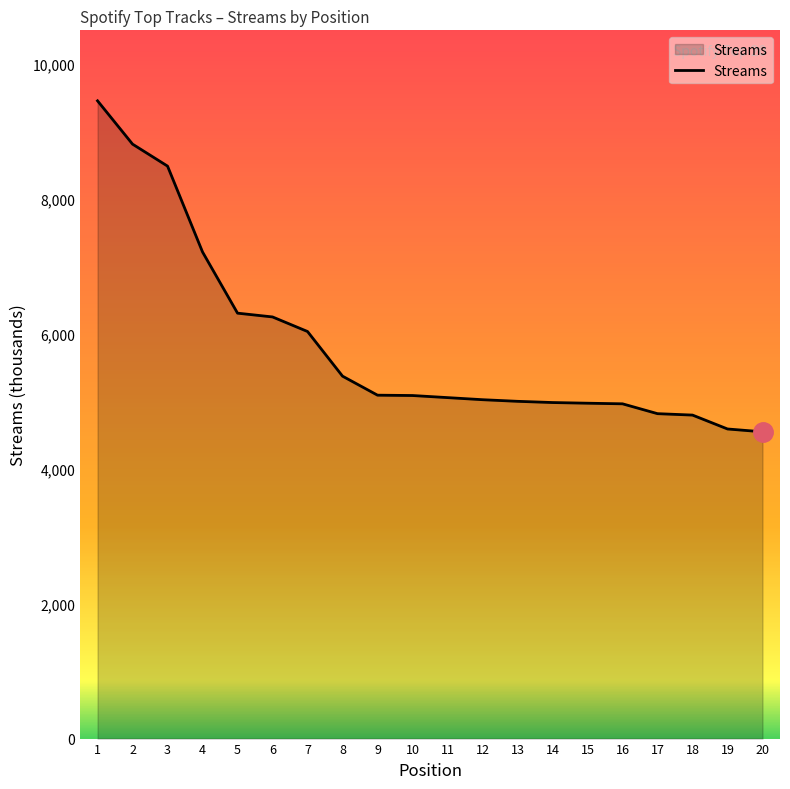

The value at 12 is 2644. True or false?

False